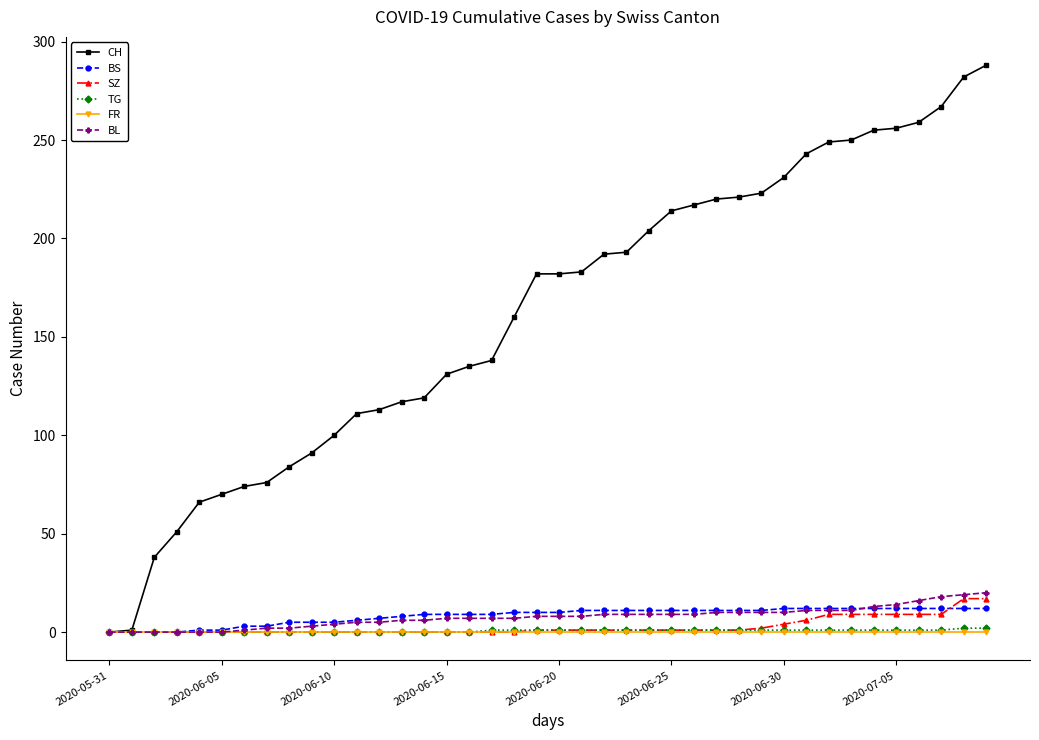

What is the maximum value shown in the chart?

288